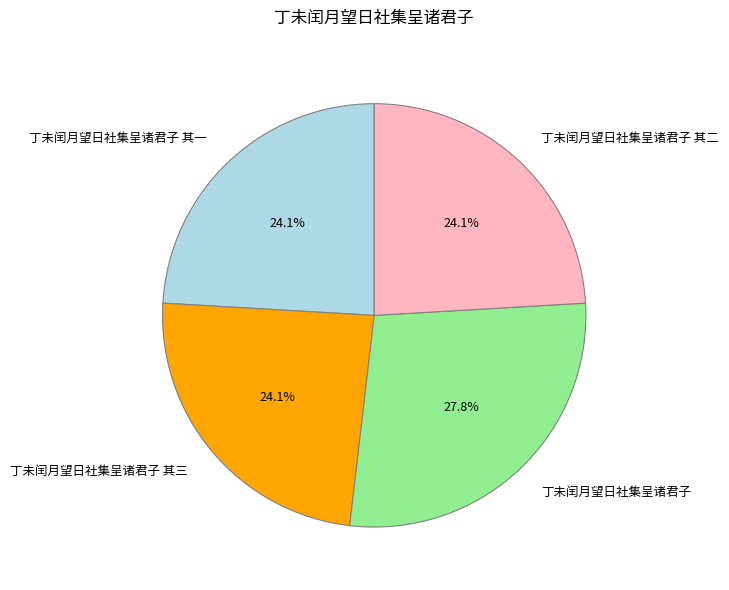

To the nearest percent, what percentage of the pie is 丁未闰月望日社集呈诸君子 其二?

24%